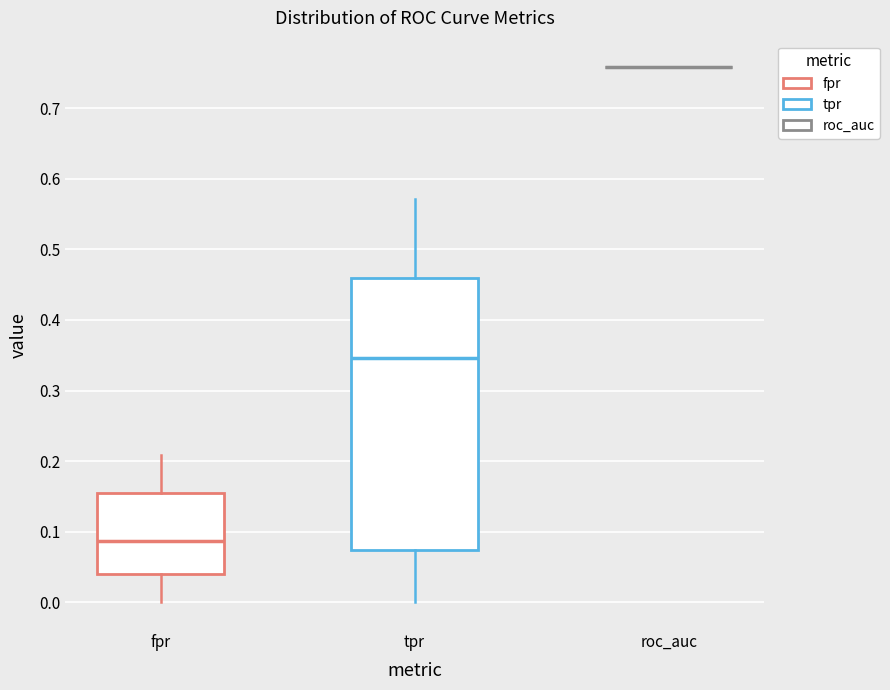

Reading left to right, read every box against the y-axis: the position of its median line, the range the box covers, and the ends of its whiskers. The values are not printed on the chart, so give them approximately, as read against the axis.

fpr: median 0.09, box 0.04 to 0.15, whiskers 0.00 to 0.21
tpr: median 0.35, box 0.07 to 0.46, whiskers 0.00 to 0.57
roc_auc: box collapsed to a line at 0.76, whiskers 0.76 to 0.76